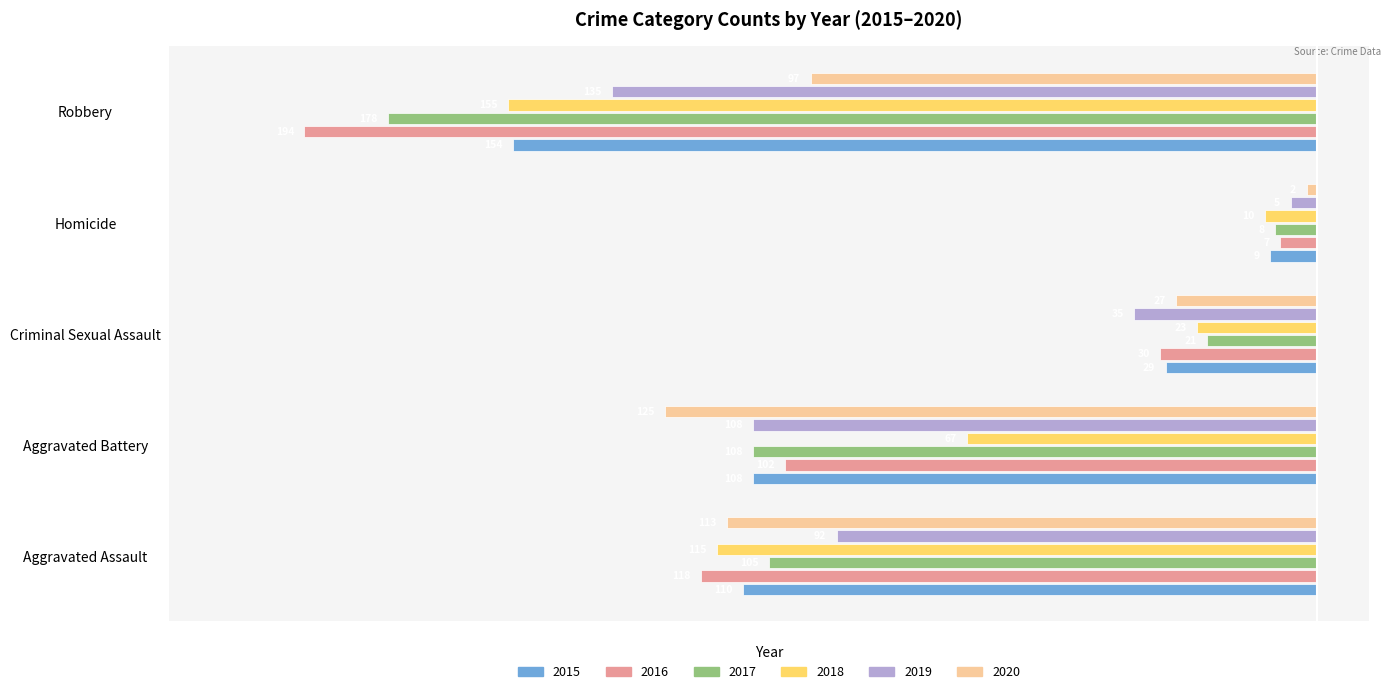

What are all the series names shown in the legend?

2015, 2016, 2017, 2018, 2019, 2020